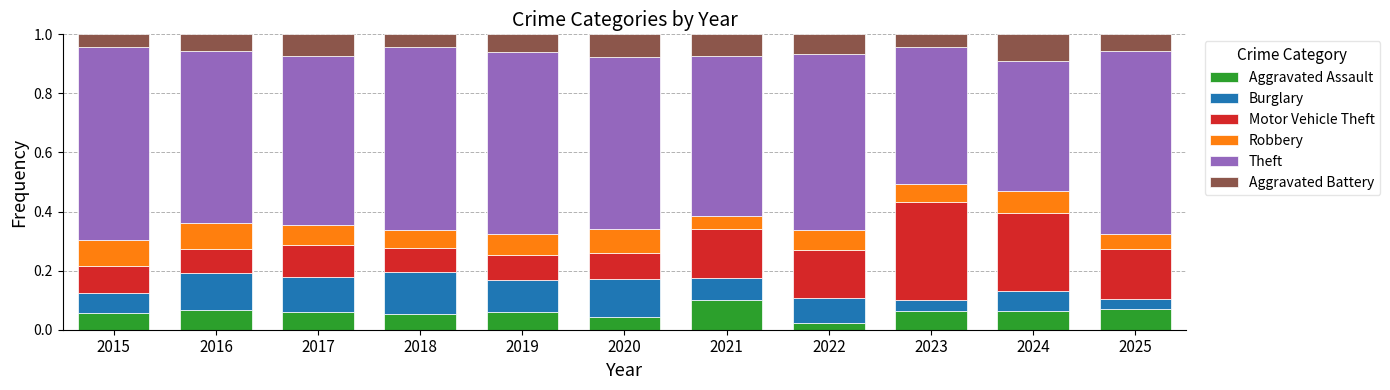

Does the chart contain any negative values?

No